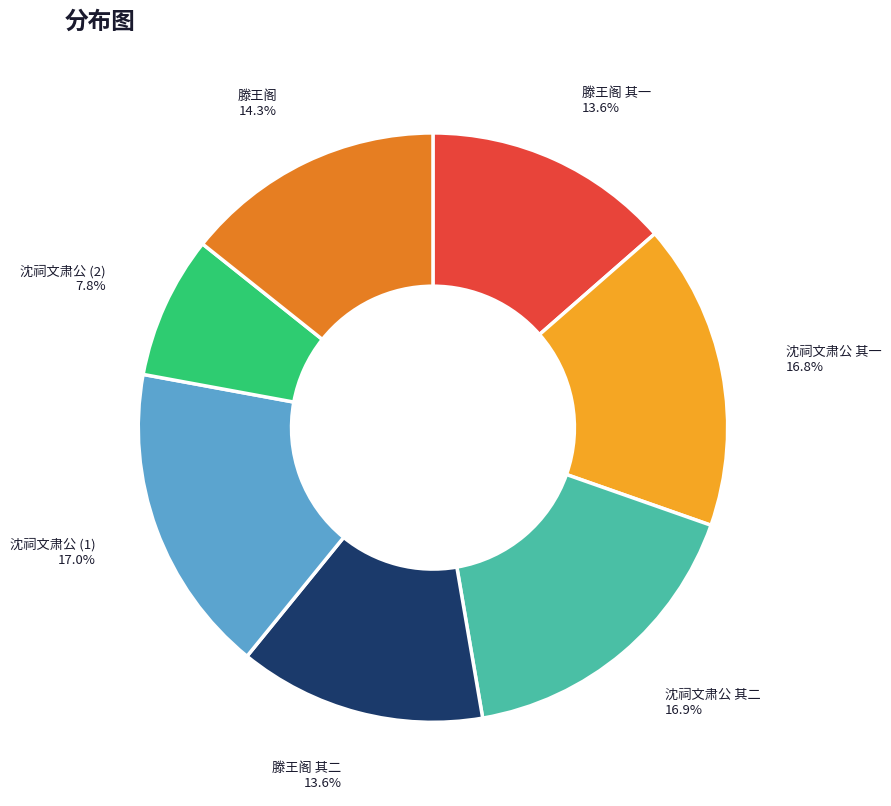

Count the number of slices in the pie.

7